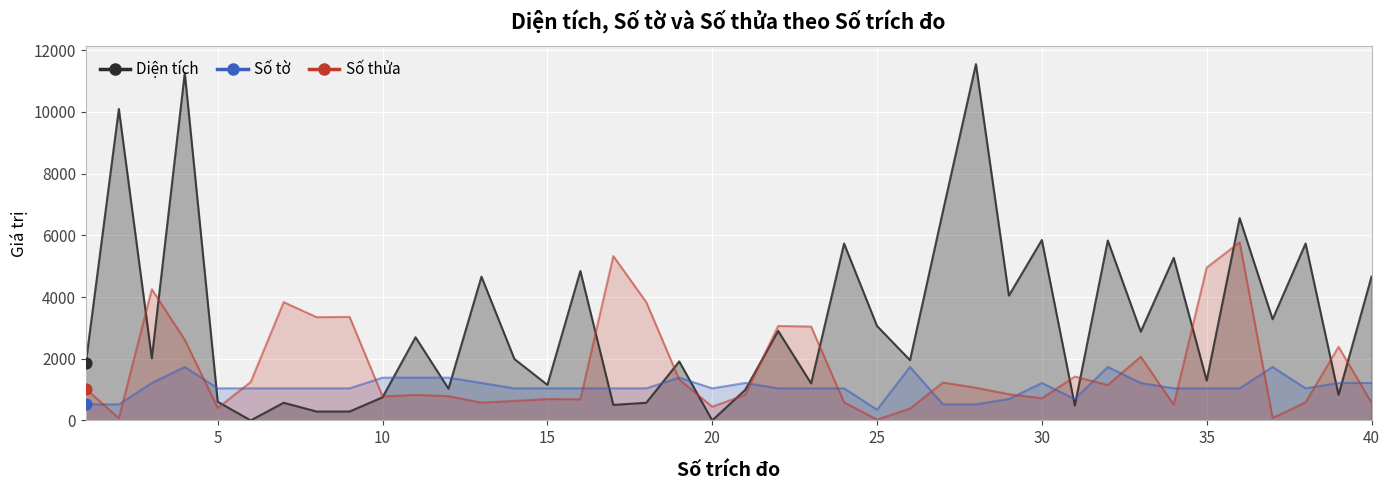

Which series has the largest Y range (max minus min)?

Diện tích